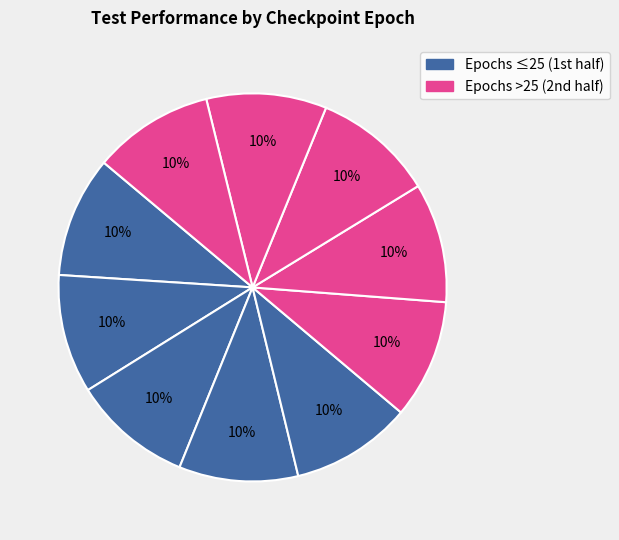

How many slices are in this pie chart?

10